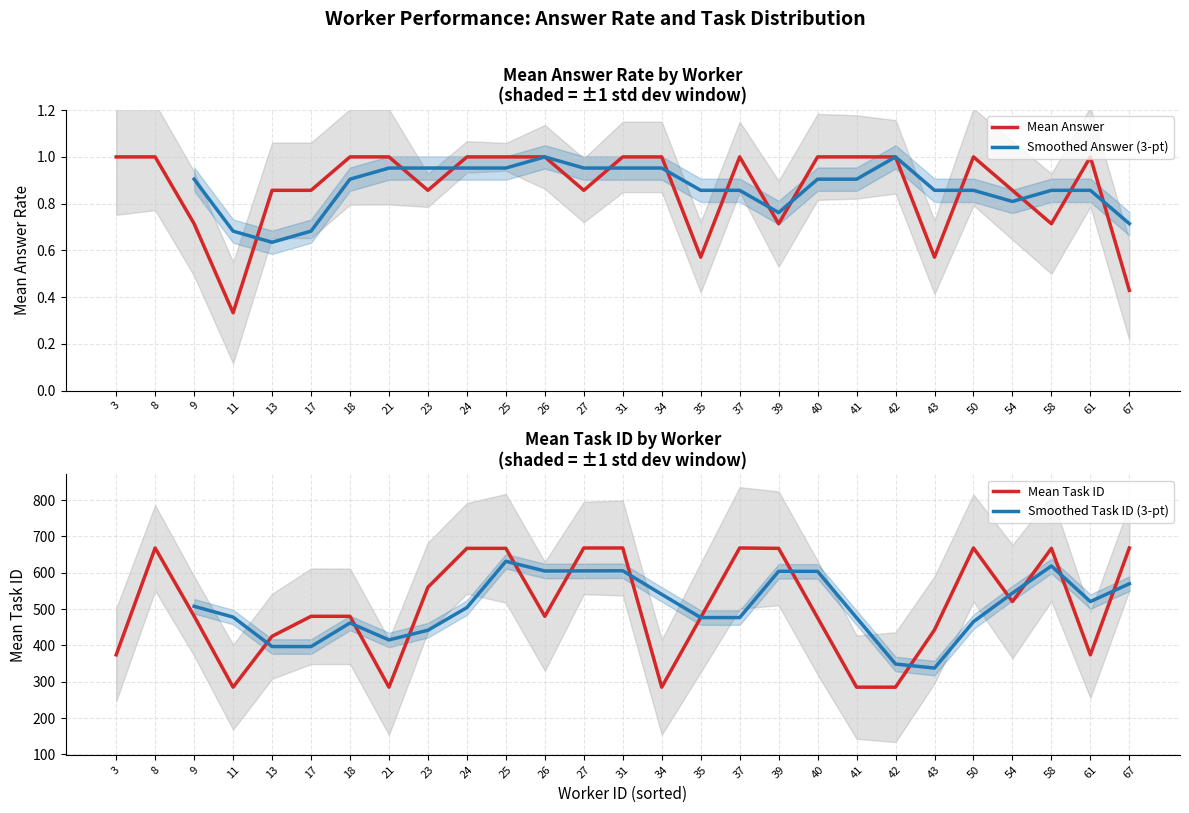

At which label is Mean Answer closest to 0?

11